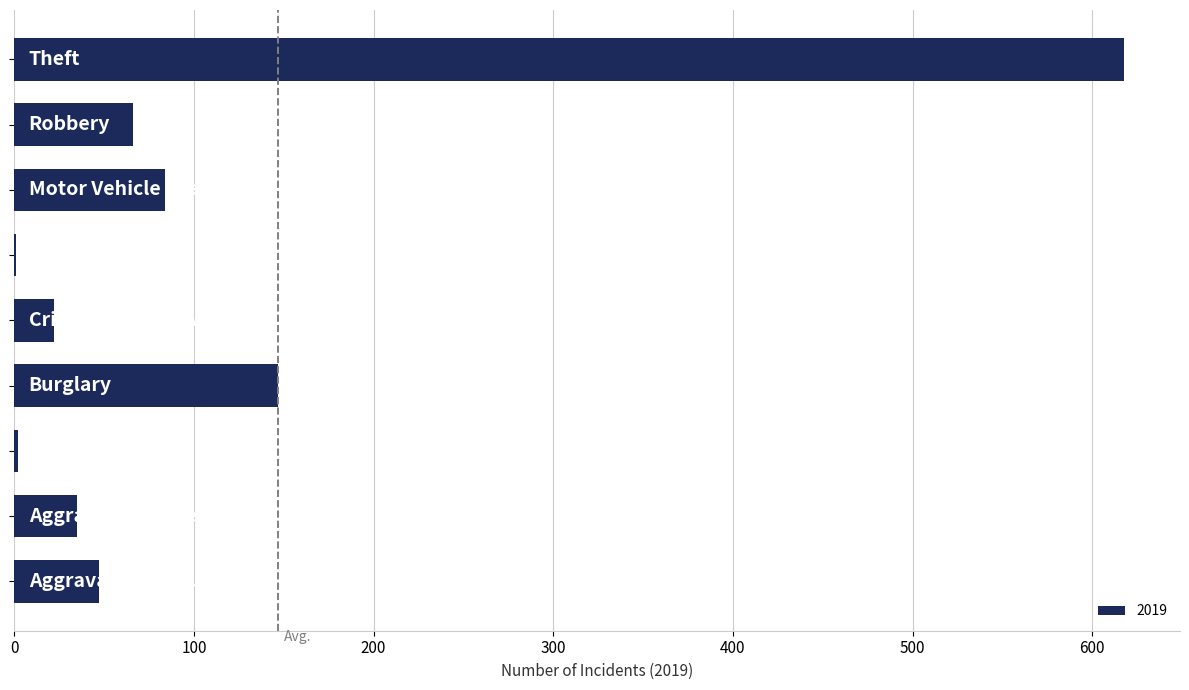

What is the maximum value shown in the chart?

618